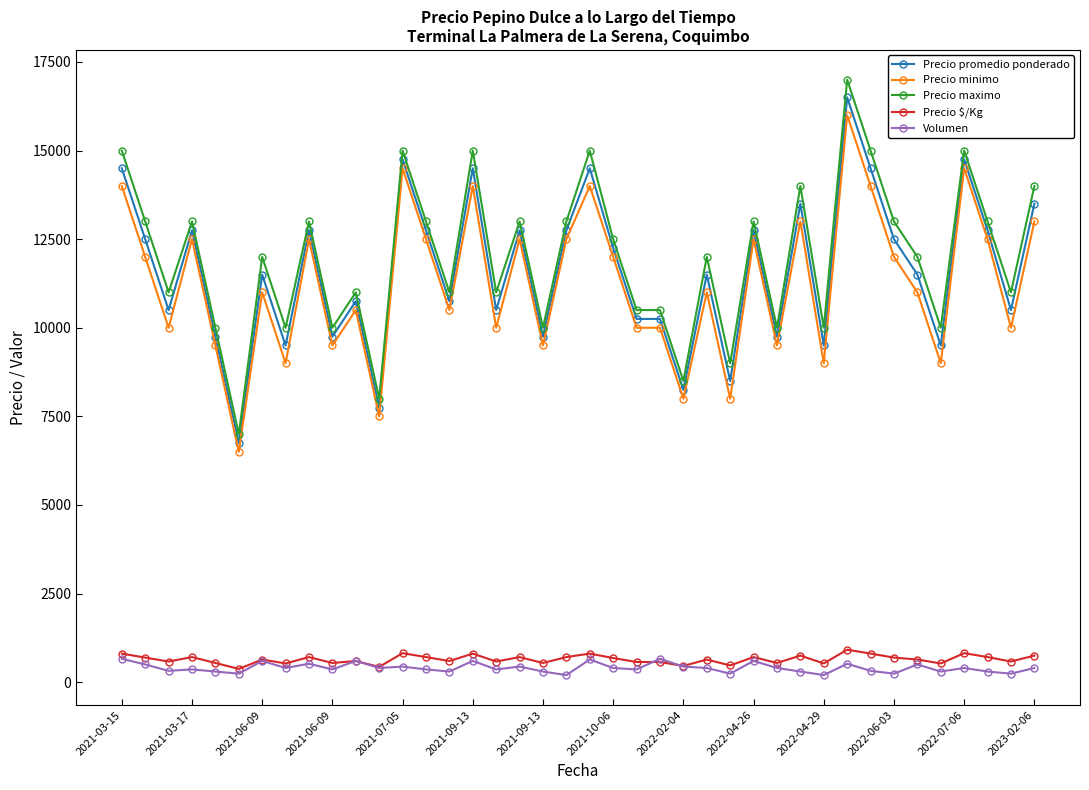

What are all the series names shown in the legend?

Precio promedio ponderado, Precio minimo, Precio maximo, Precio $/Kg, Volumen